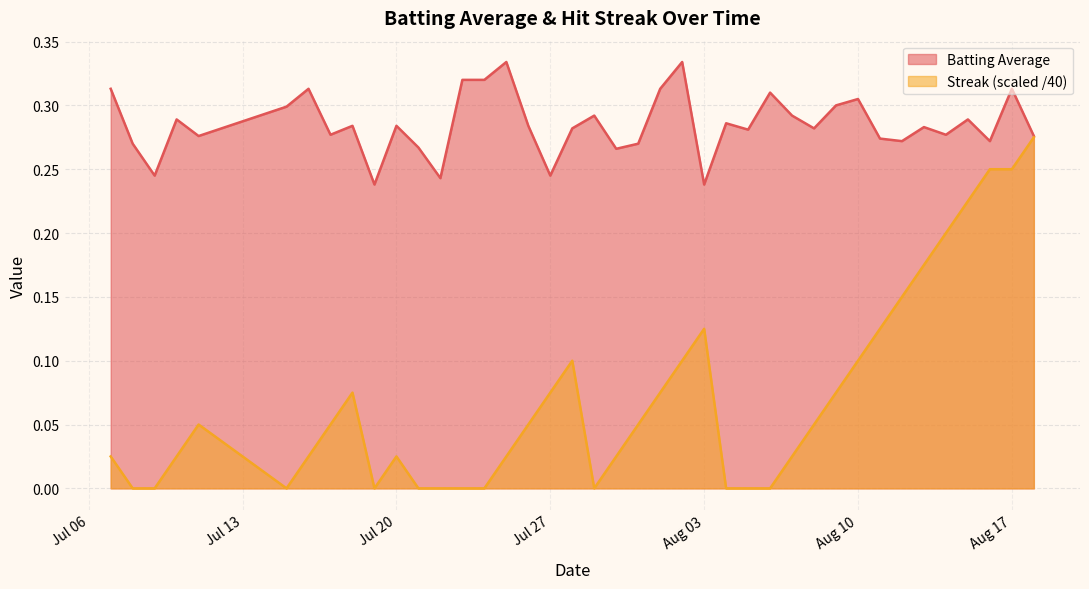

Rank the series by their average value, from lowest to highest.

Streak (scaled /40), Batting Average